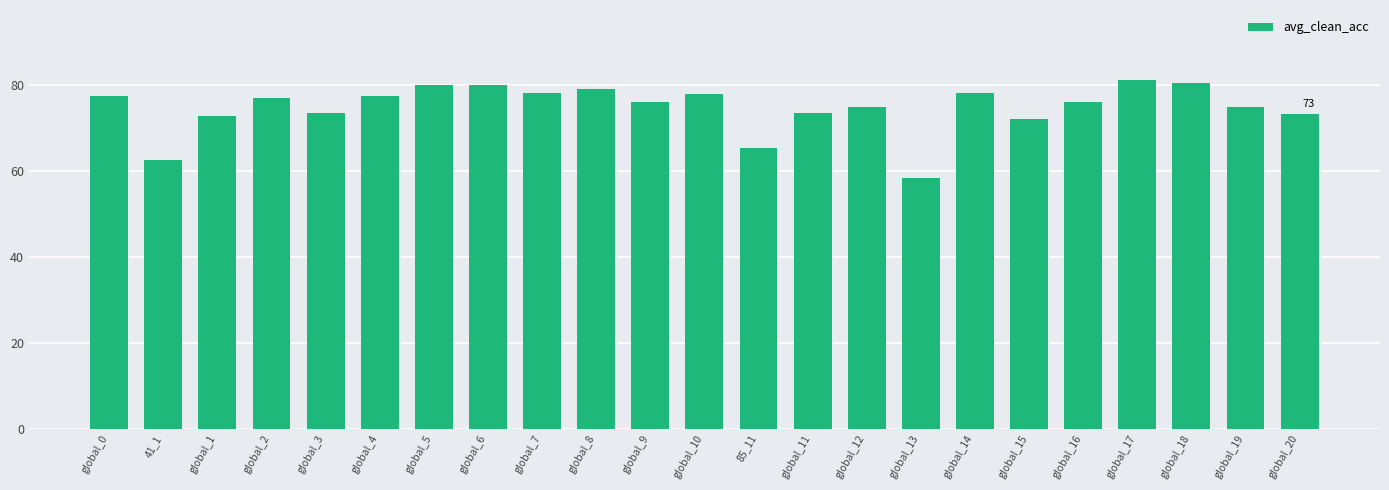

What is the minimum value shown in the chart?

58.3